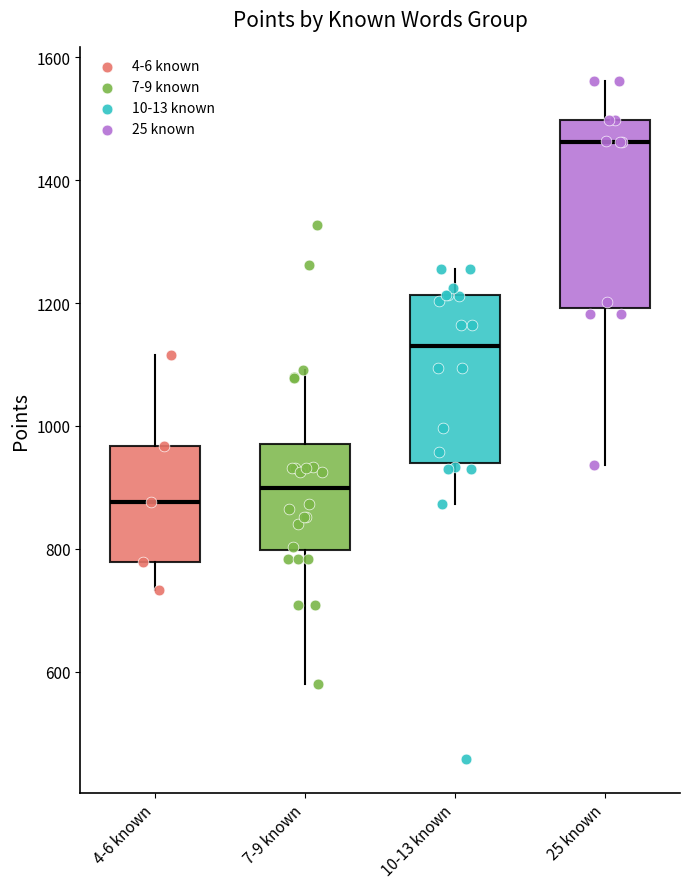

Where does the upper whisker of the box for 25 known end on the y-axis? The values are not printed on the chart, so give them approximately, as read against the axis.

1560